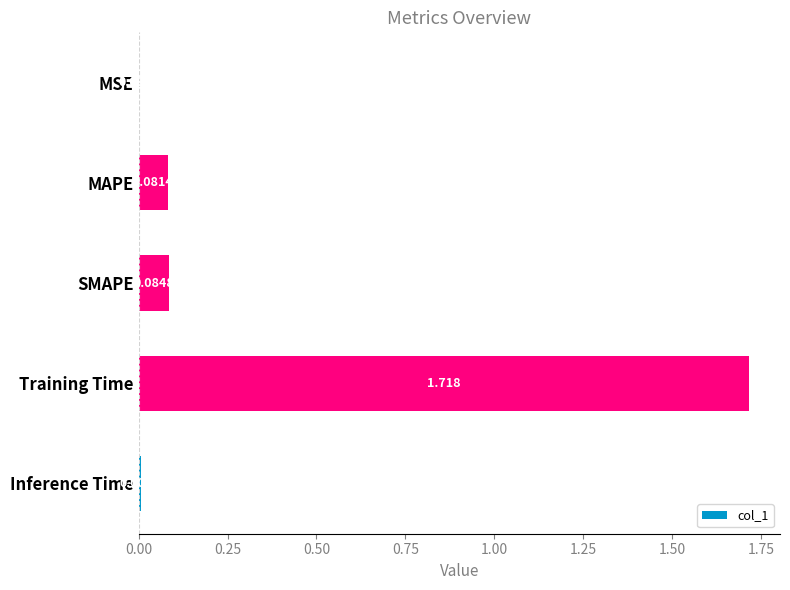

Which has a higher value, MSE or Inference Time?

Inference Time